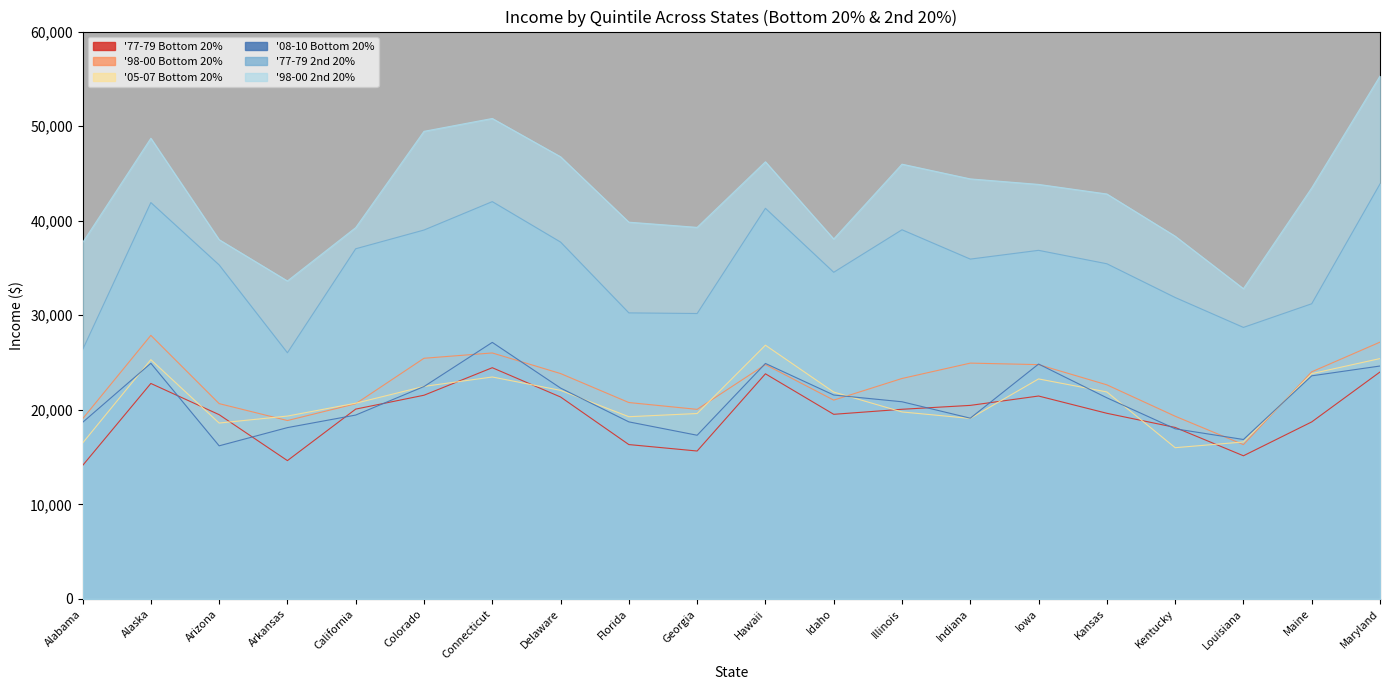

Reading right to left, extract all data points from this chart.

'77-79 Bottom 20%: 24000	18719	15138	18135	19631	21457	20467	20055	19523	23806	15642	16323	21354	24451	21541	20074	14627	19486	22786	14105
'98-00 Bottom 20%: 27156	24017	16316	19322	22641	24777	24938	23312	21022	24781	20047	20768	23833	26012	25450	20641	18865	20654	27873	19046
'05-07 Bottom 20%: 25417	23824	16598	15993	21888	23265	19089	19773	21875	26831	19608	19269	22057	23470	22474	20696	19338	18600	25302	16477
'08-10 Bottom 20%: 24631	23593	16861	17991	21269	24840	19113	20850	21564	24902	17310	18723	22297	27129	22460	19445	18117	16191	24919	18667
'77-79 2nd 20%: 43886	31215	28714	31876	35444	36863	35937	39038	34543	41308	30183	30249	37737	42015	39011	37030	26031	35320	41916	26342
'98-00 2nd 20%: 55291	43461	32806	38360	42821	43835	44417	45975	38062	46227	39292	39841	46756	50807	49448	39266	33623	37990	48715	37672